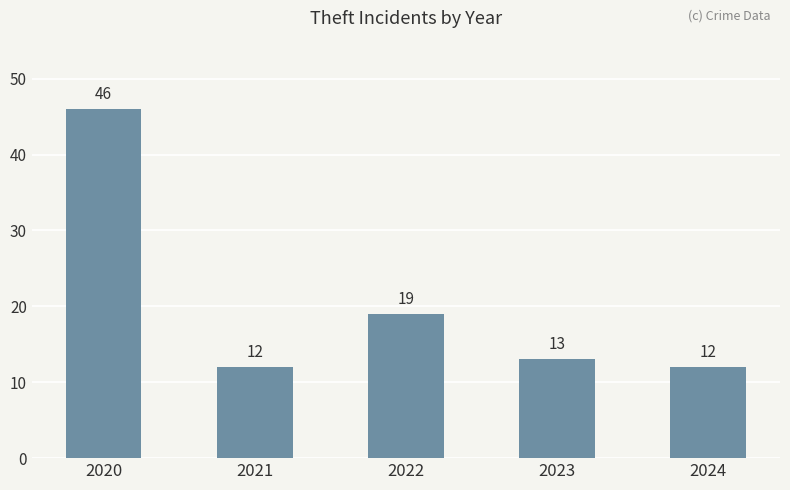

What is the difference between the second highest and second lowest values?

7